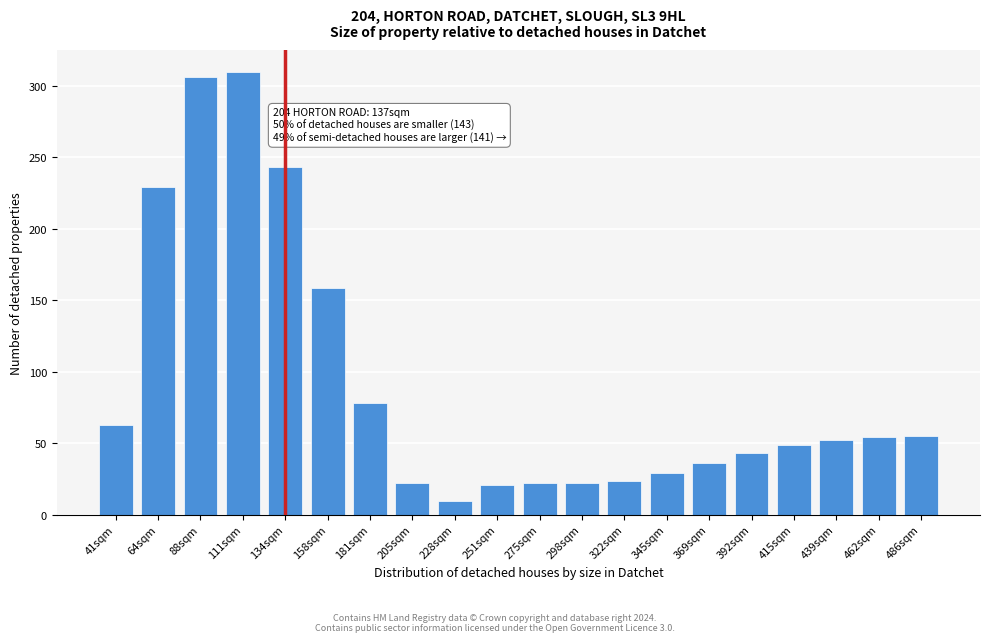

What is the approximate value at 345sqm?

29.0